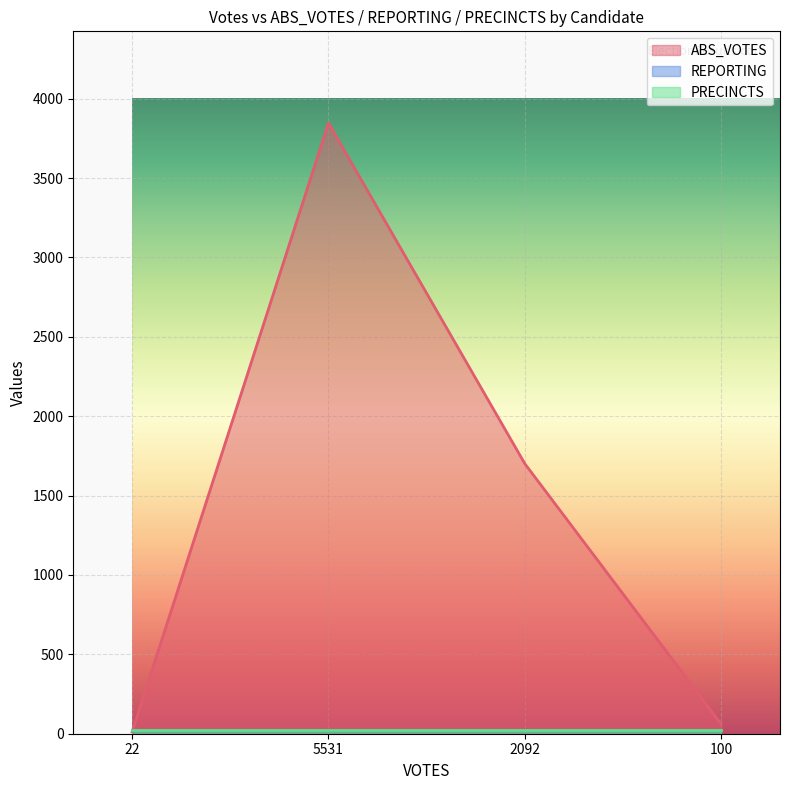

What is the difference between the highest and lowest values at 0?

14